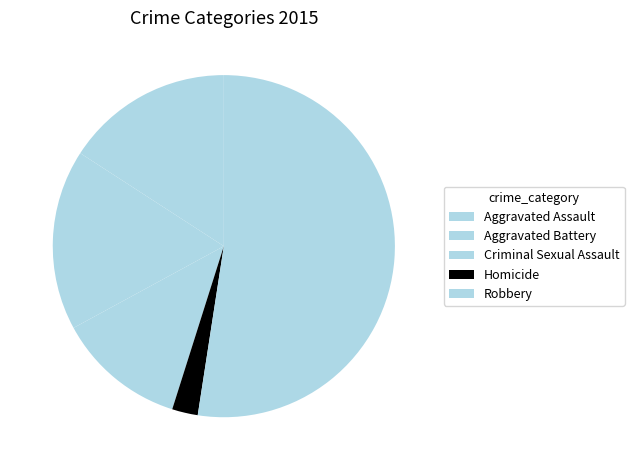

Count the number of slices in the pie.

5